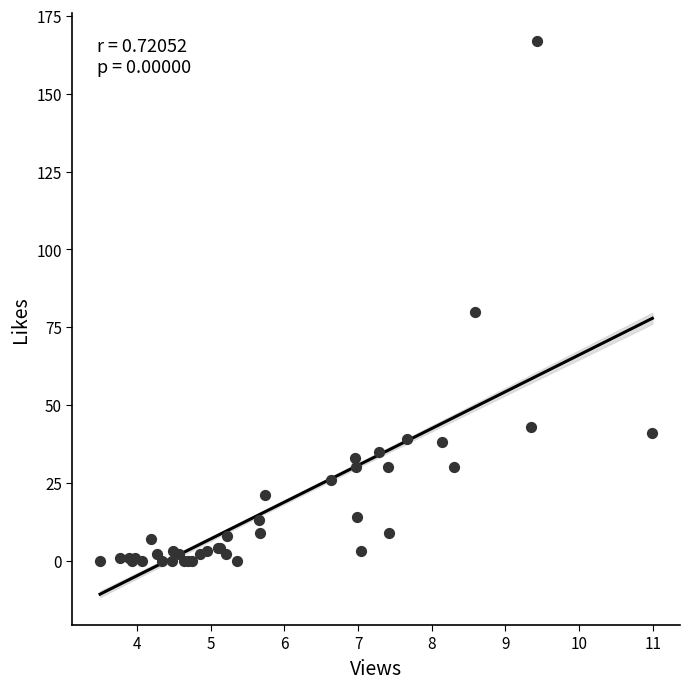

What Y value in the scatter plot is closest to 83?

80